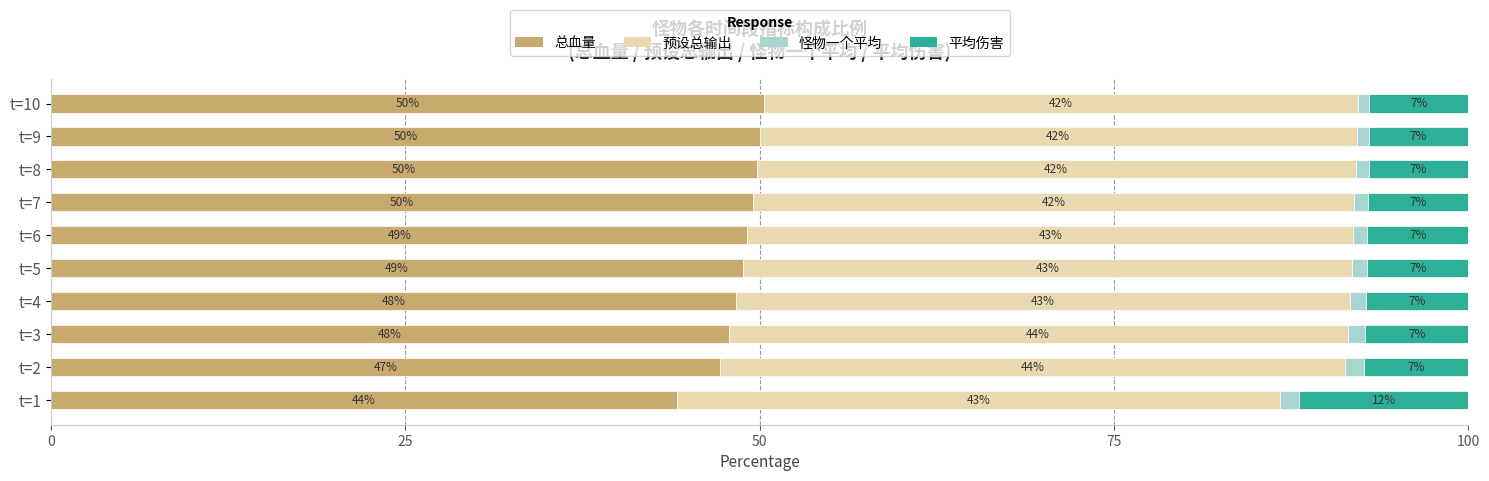

What is the average value of the 总血量 series?

48.5